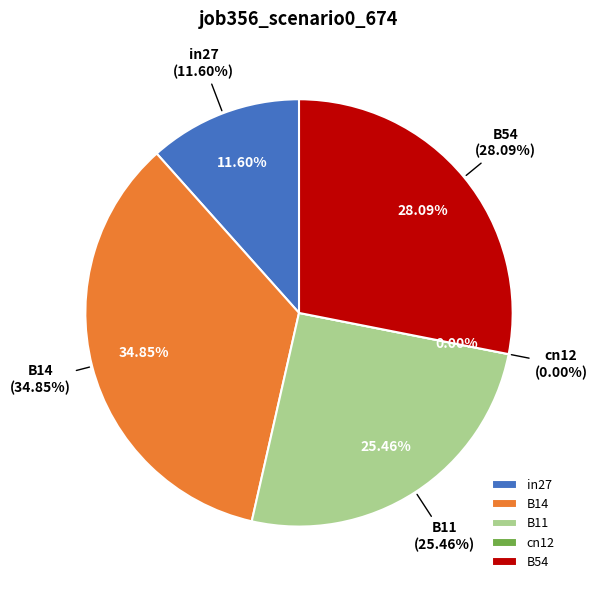

To the nearest percent, what is the difference between the cn12 and B14 slice percentages?

35%